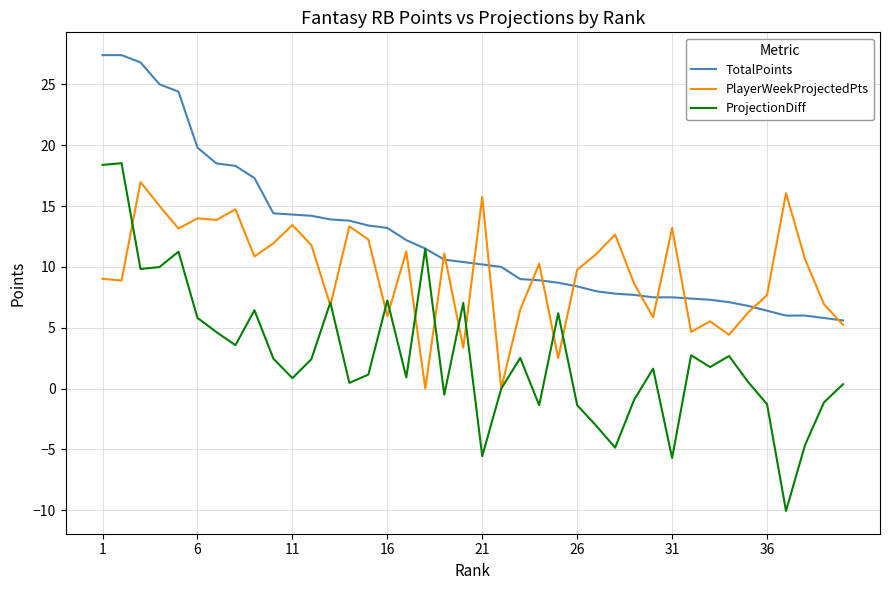

Count the number of data series in this chart.

3